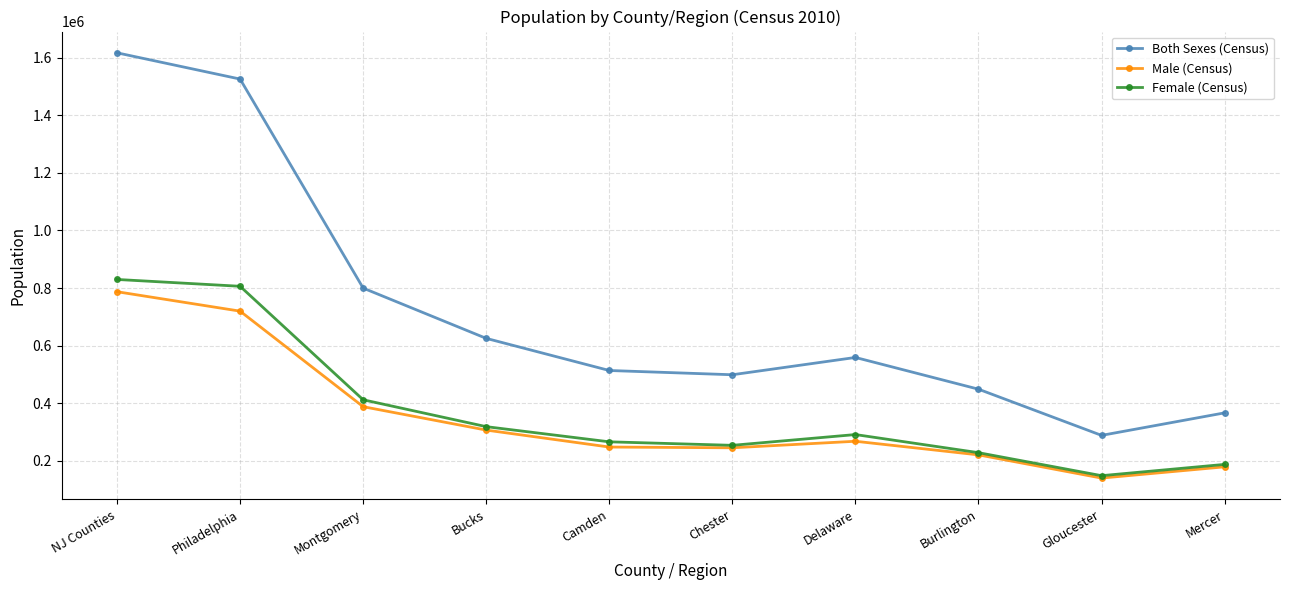

In Female (Census), how many points are lower than both neighbors (excluding endpoints)?

2